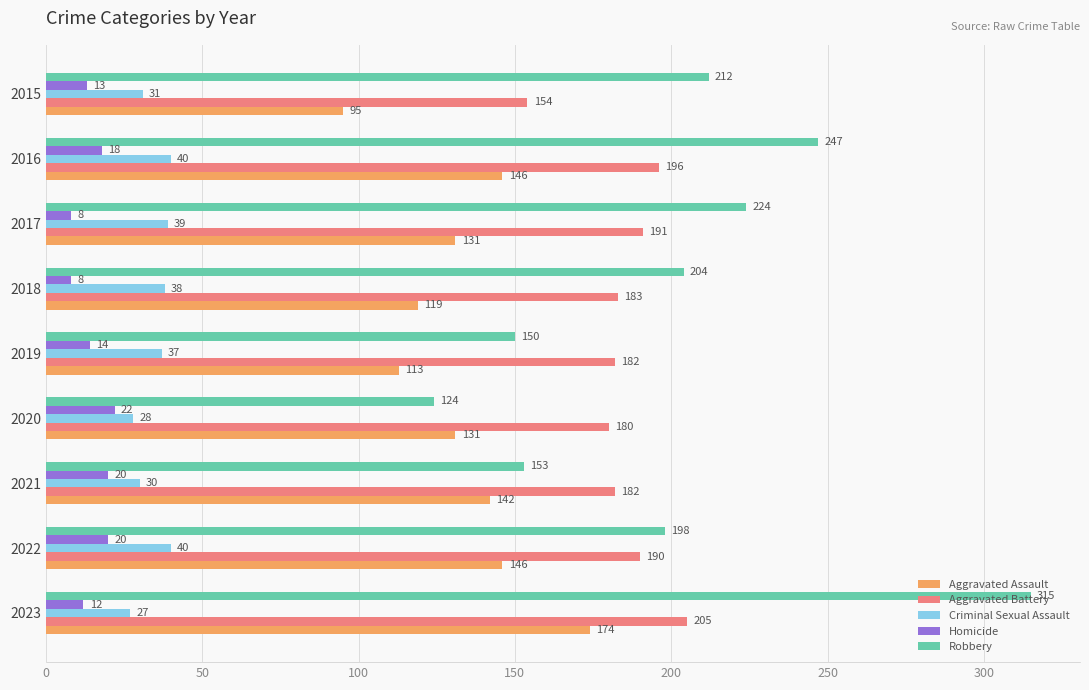

How many distinct data groups are displayed?

5